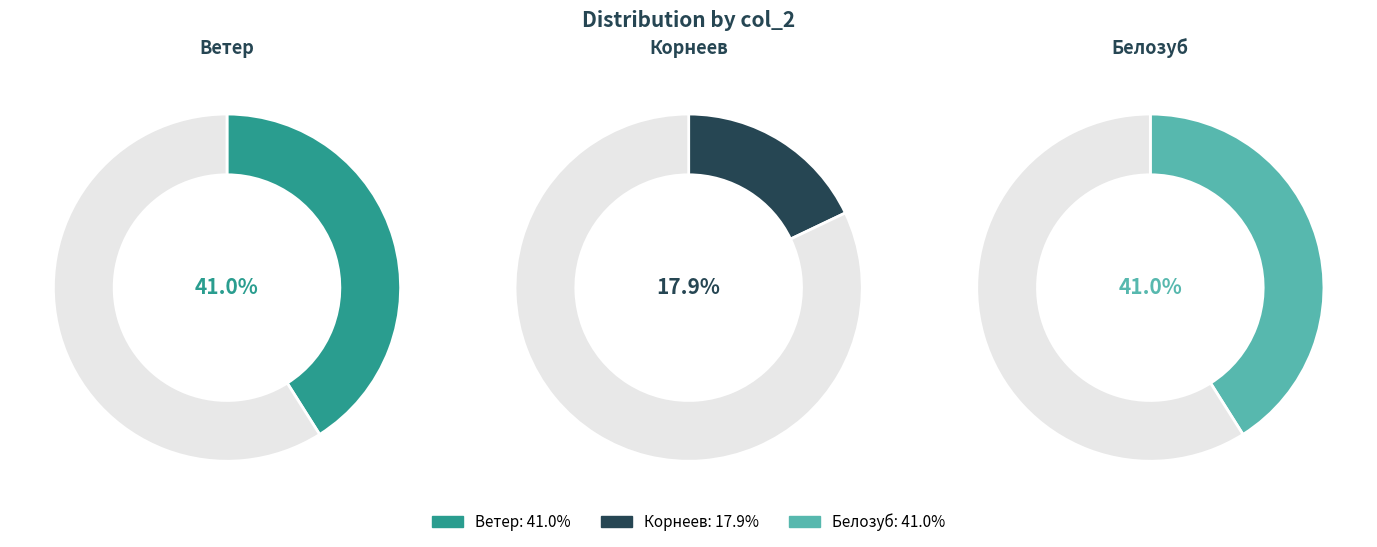

To the nearest percent, what is the difference between the largest and smallest slice percentages?

23%